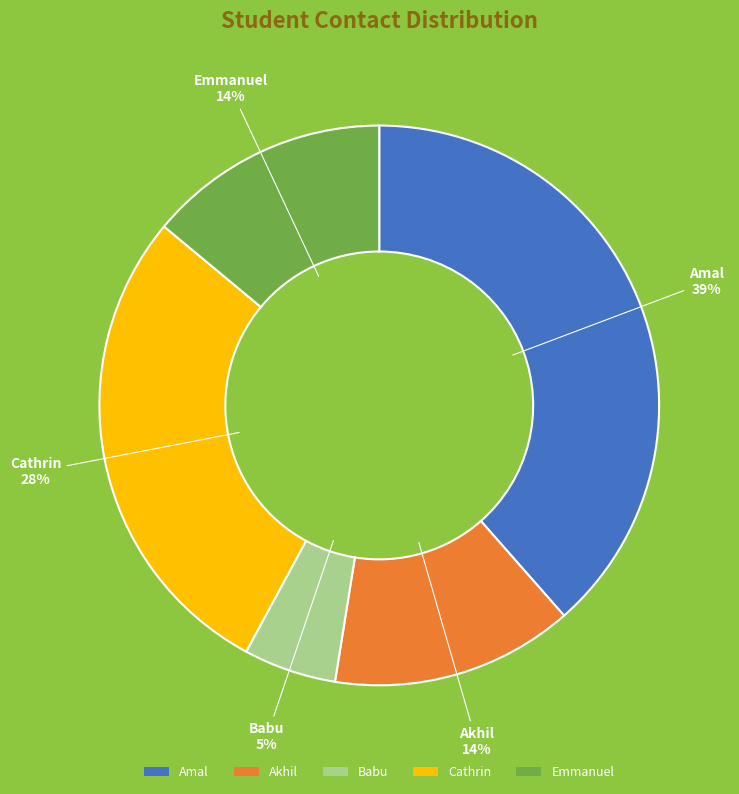

To the nearest percent, what is the combined percentage of Babu and Emmanuel?

19%